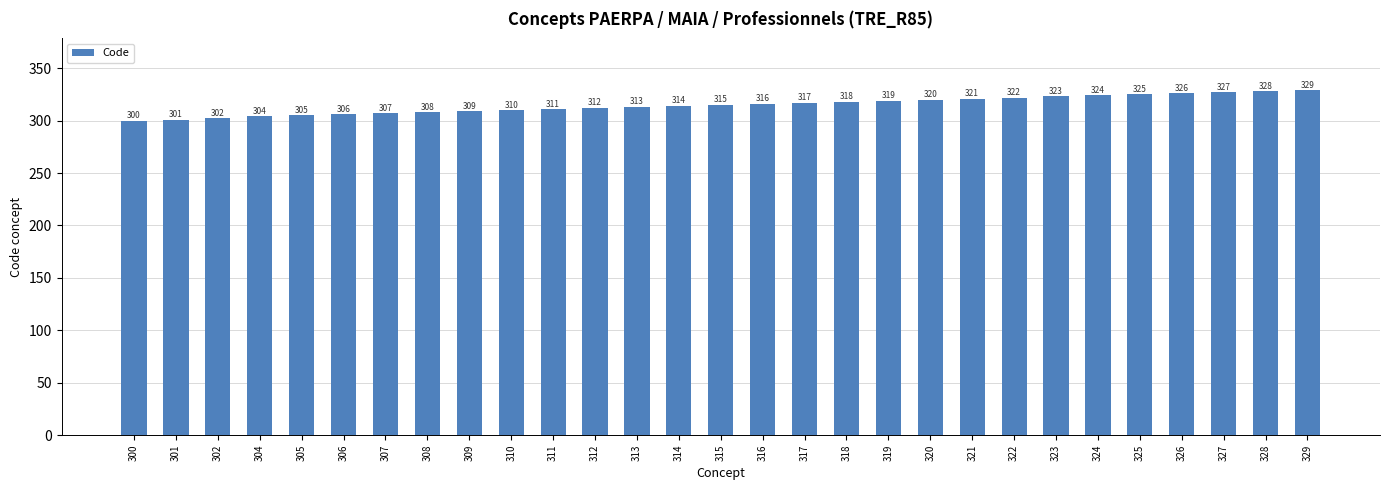

True or false: the data shows 312 at 312.

True